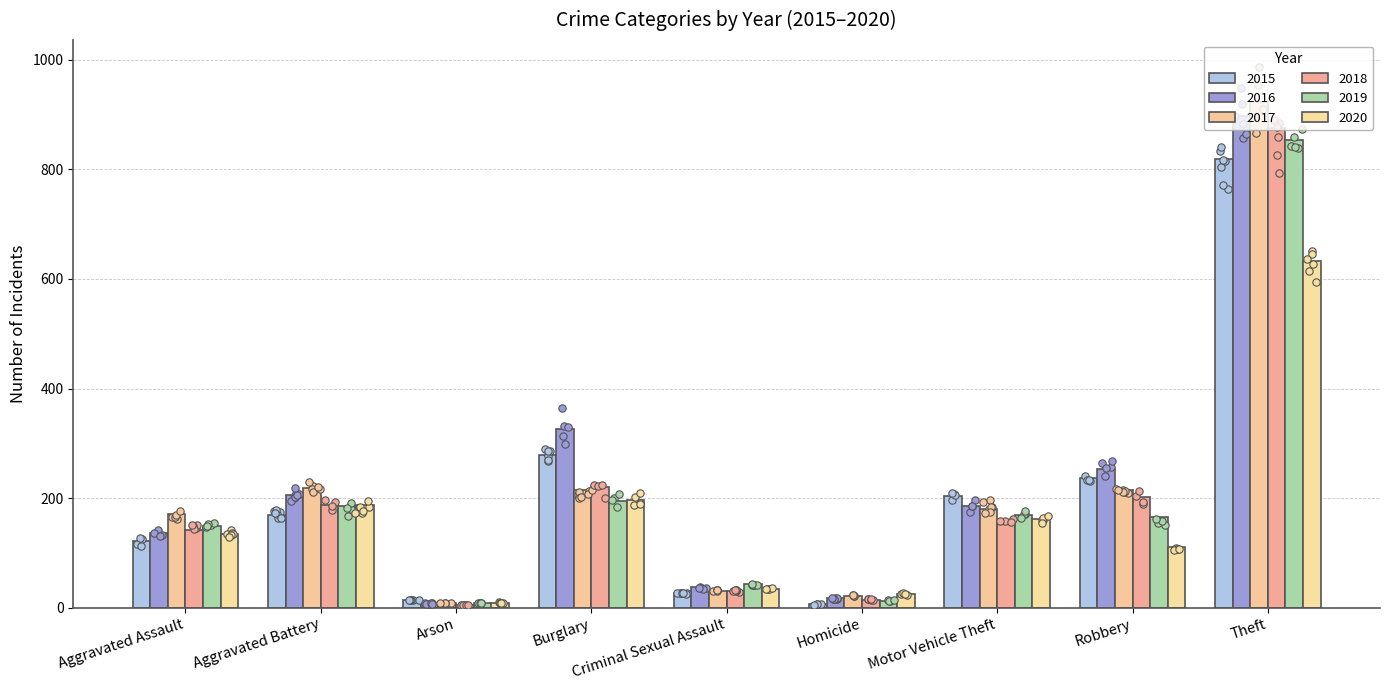

What is the total value across all series at Aggravated Battery?

1154